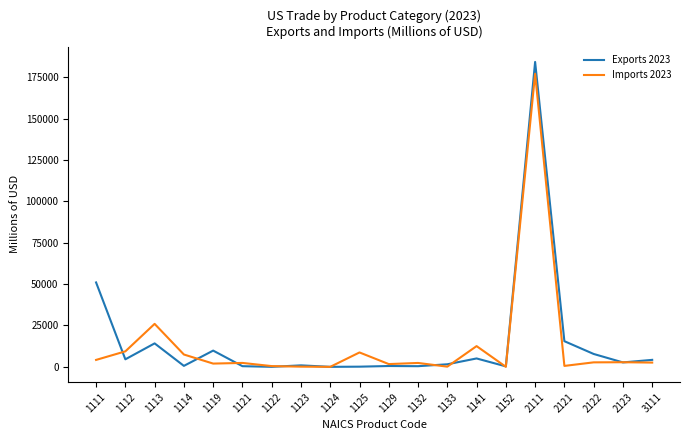

Rank the series by their average value, from lowest to highest.

Imports 2023, Exports 2023